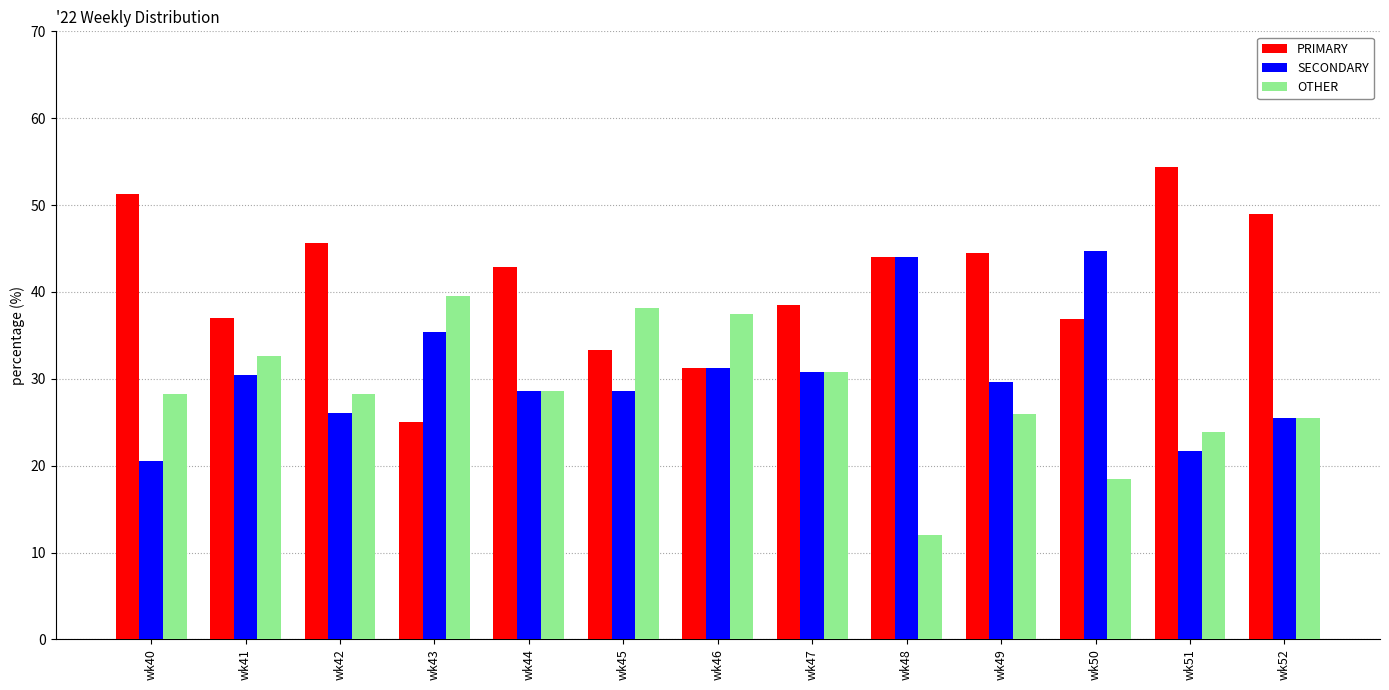

What is the value of the SECONDARY bar at the 4th from the left?

35.4